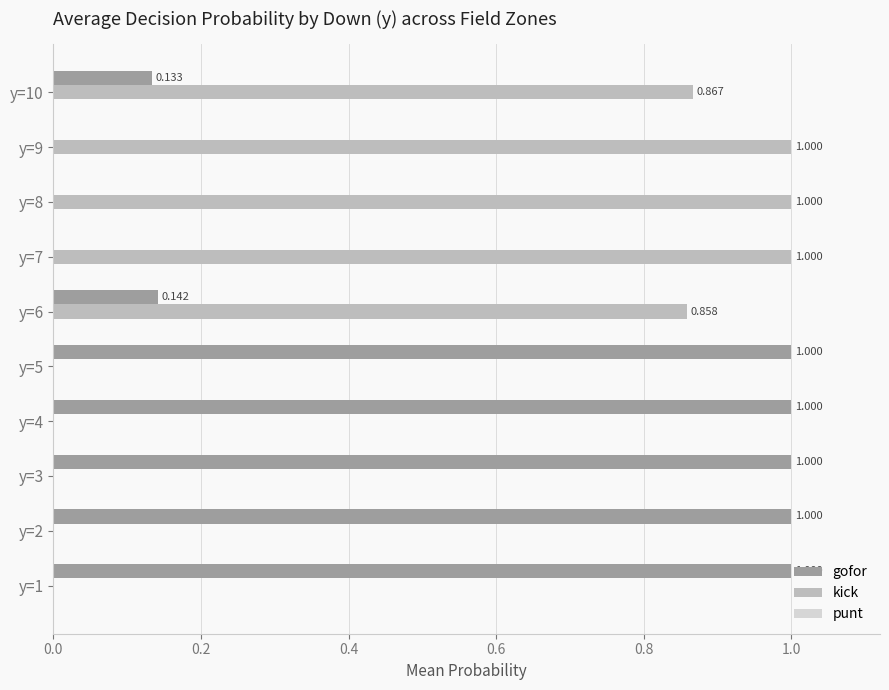

Is the value of kick at y=1 greater than the value of gofor at y=10?

No